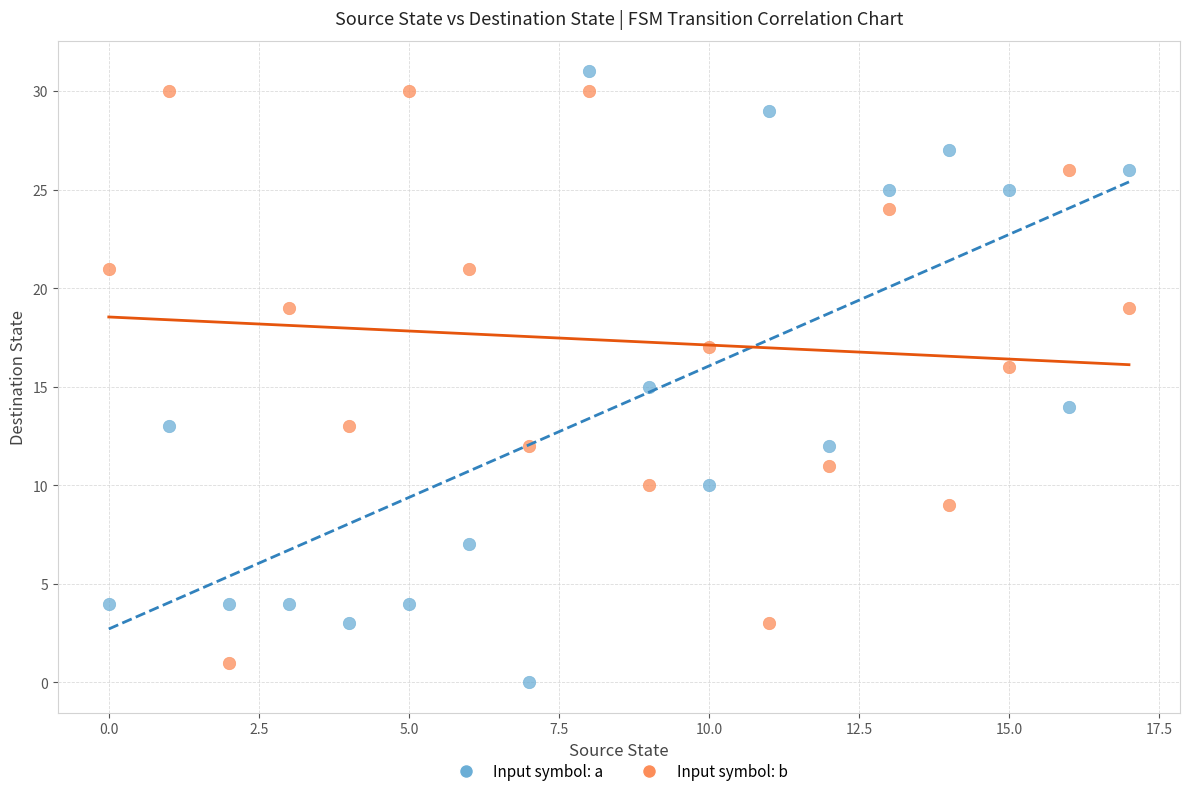

Which series contains the highest Y value?

Input symbol: a